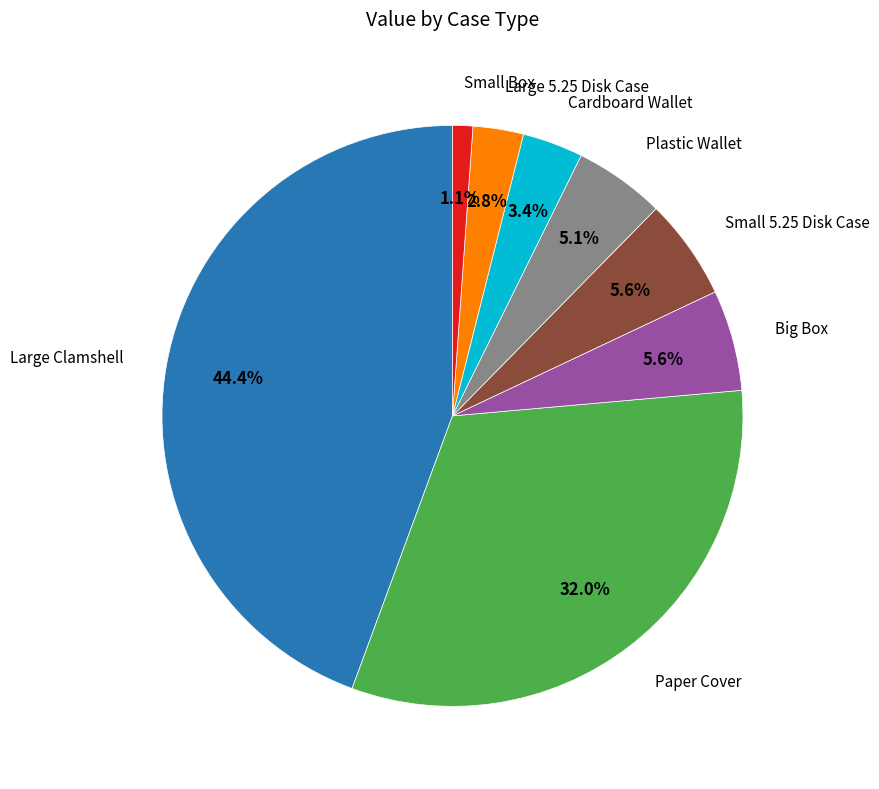

Does any single category account for the majority?

No